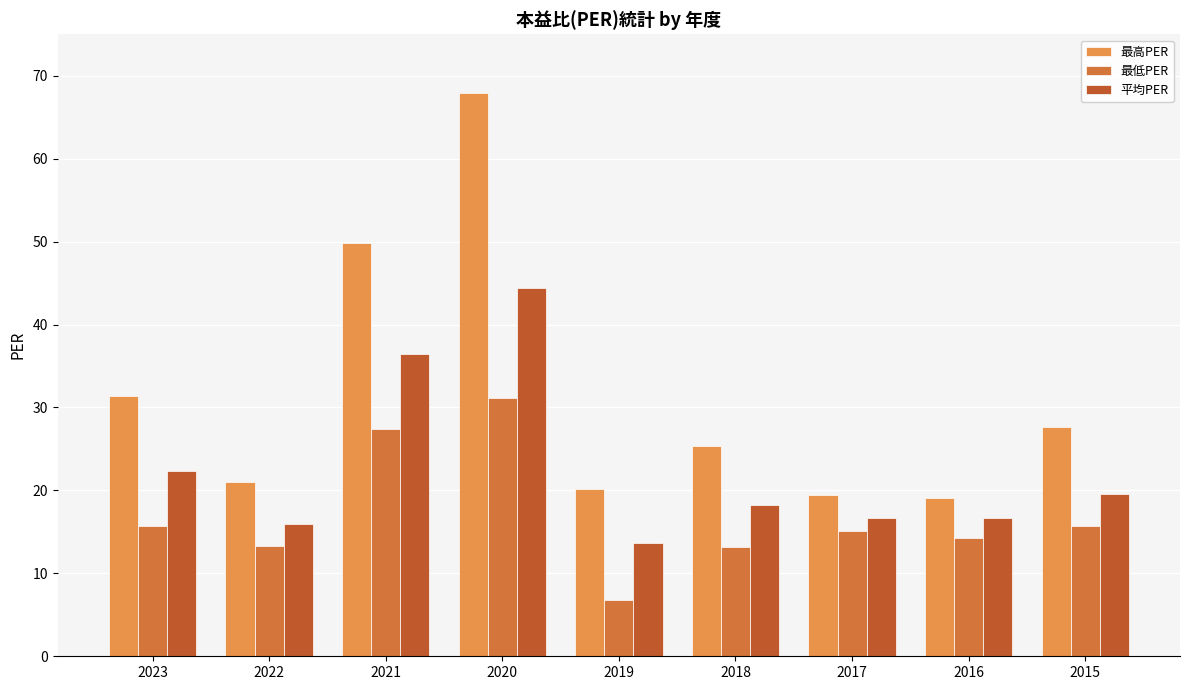

What is the total value across all series at 2023?

69.5